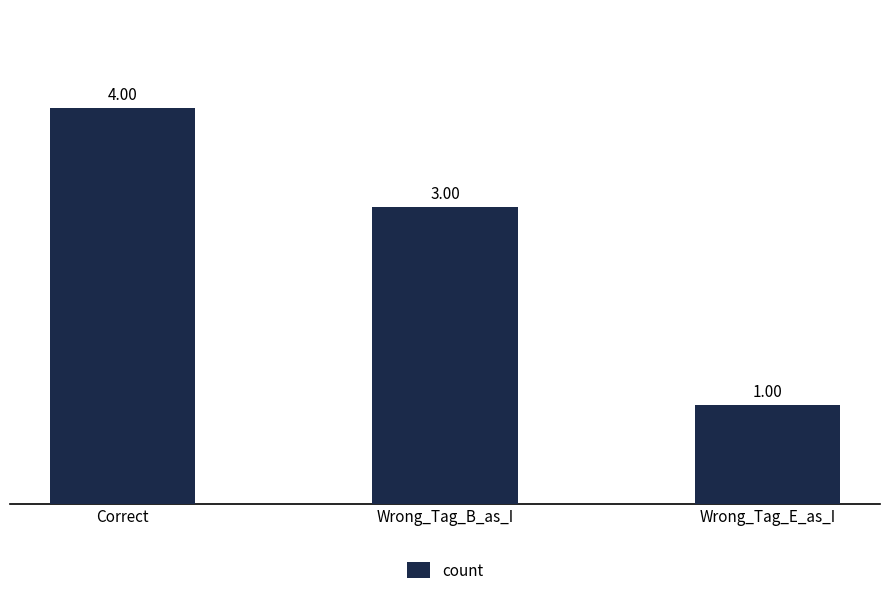

Reading right to left, what are all the values shown in this chart?

1	3	4